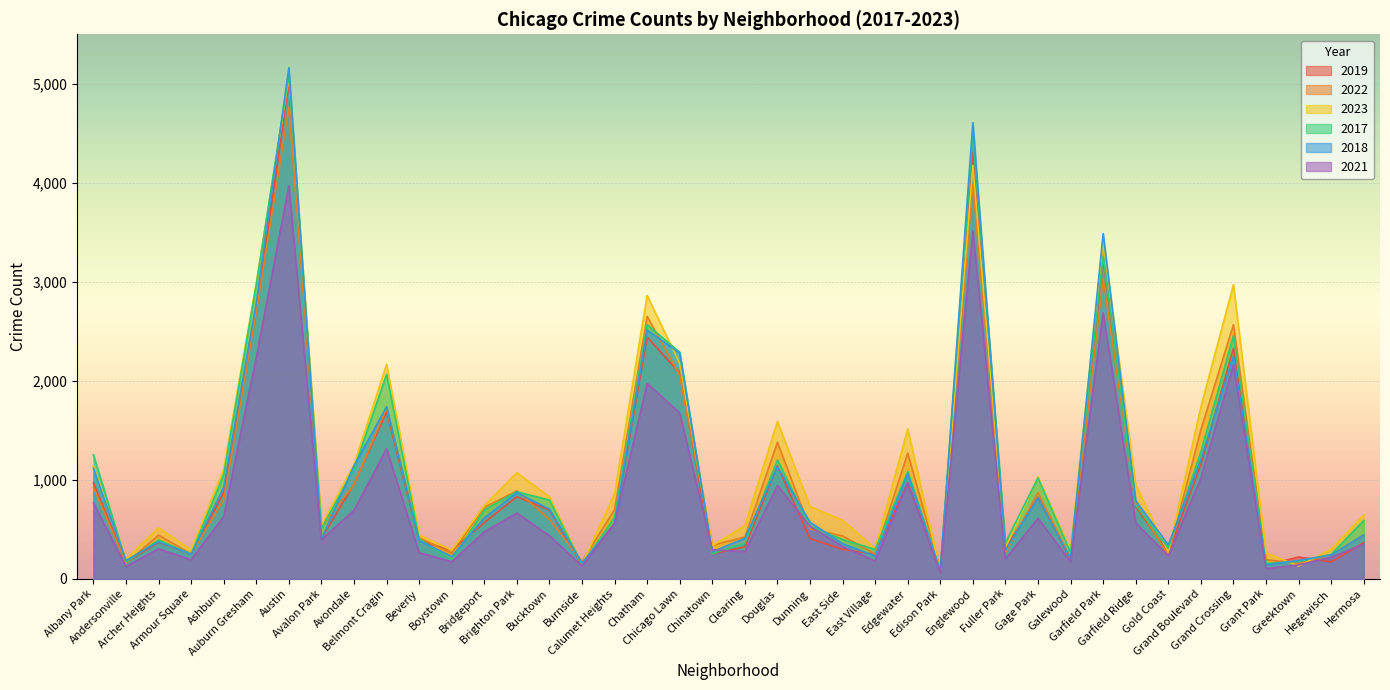

Which has a higher value, Chatham or Ashburn?

Chatham